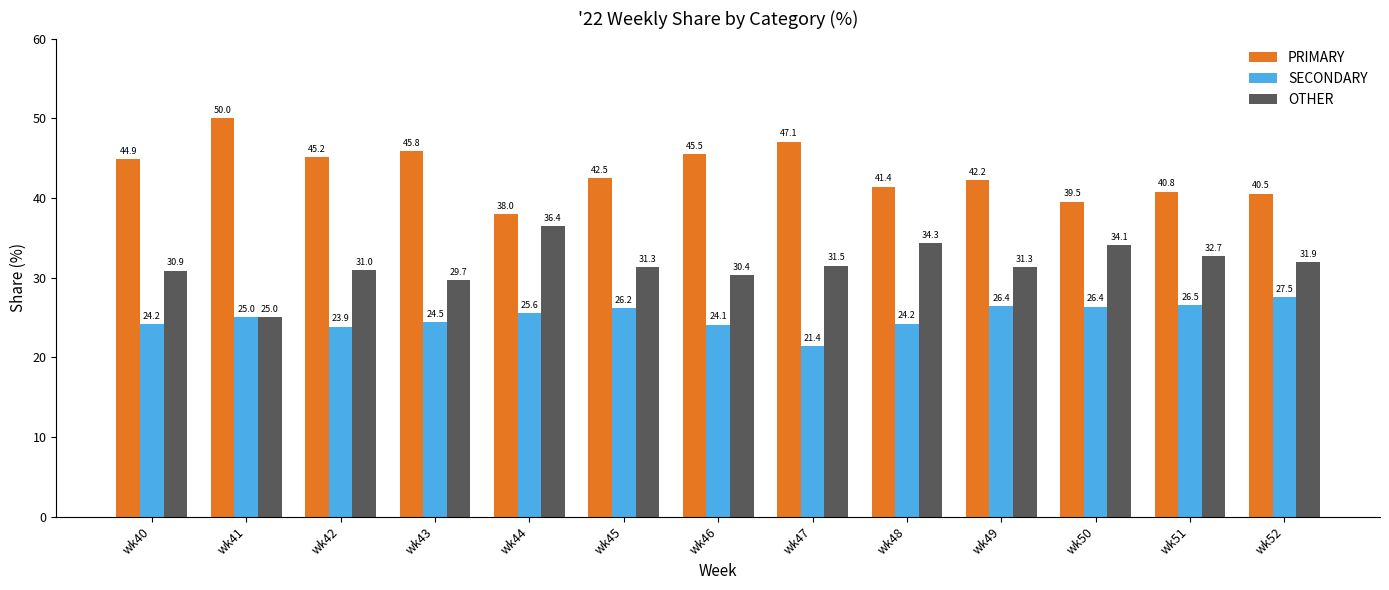

True or false: OTHER has a value of 42.3 at wk43.

False